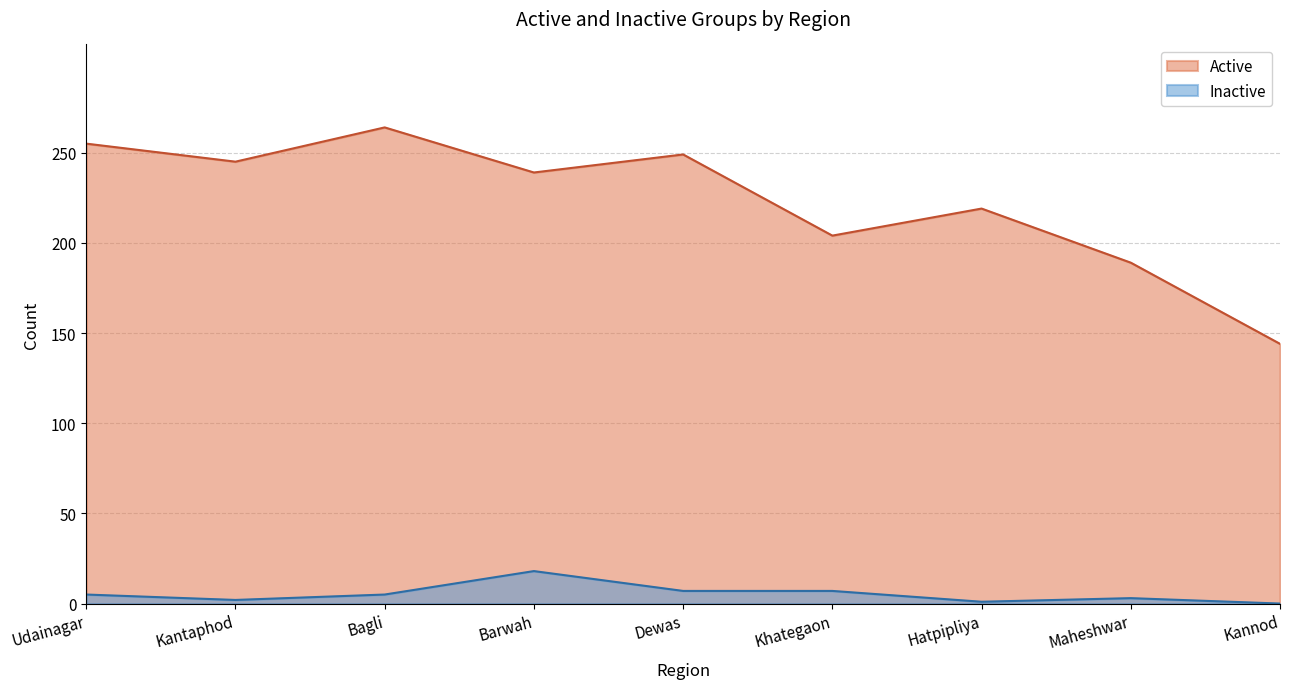

The value of Active at Maheshwar is 189. True or false?

True